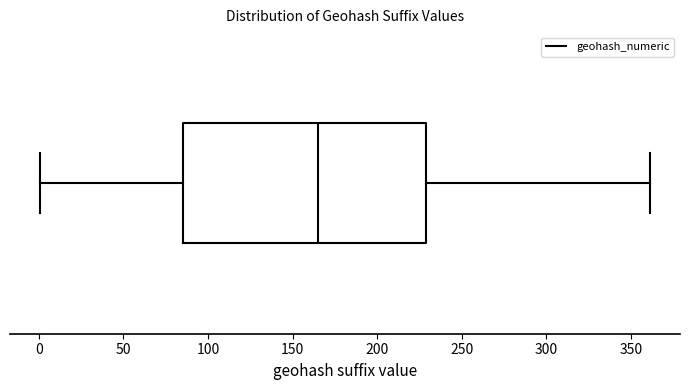

Where does the median line of the box sit on the x-axis? The values are not printed on the chart, so give them approximately, as read against the axis.

165